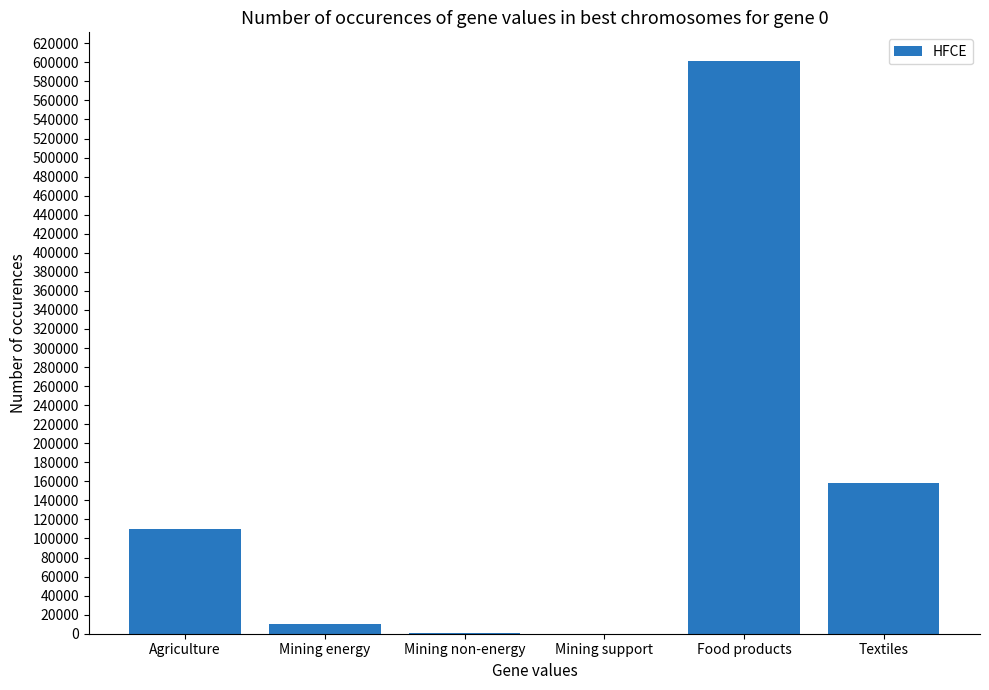

Are the bars horizontal?

No